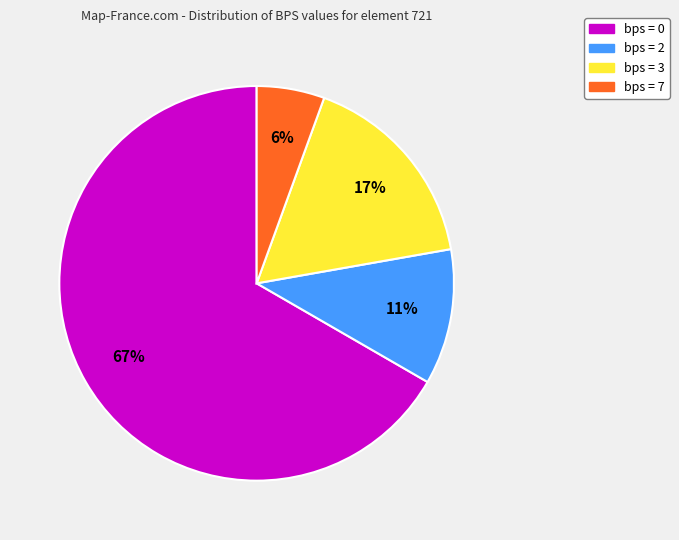

Does any single category account for the majority?

Yes